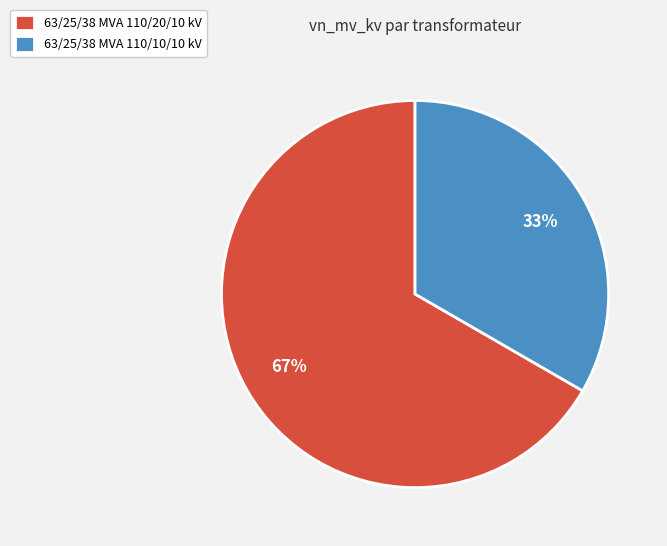

To the nearest percent, what is the average slice percentage?

50%